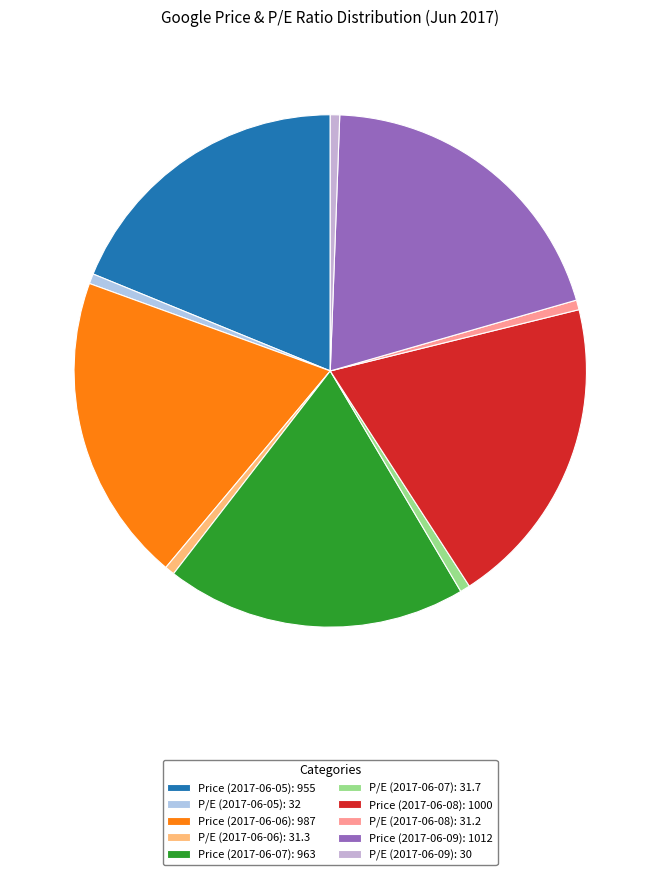

What is the change in value from Price (2017-06-09) to P/E (2017-06-09)?

-982.0